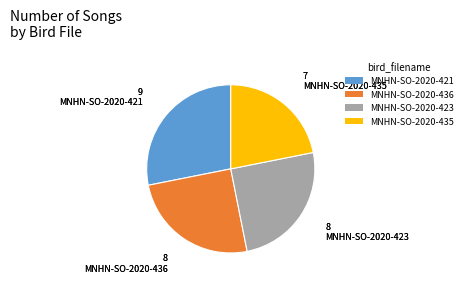

What is the smallest slice in the pie chart?

MNHN-SO-2020-435